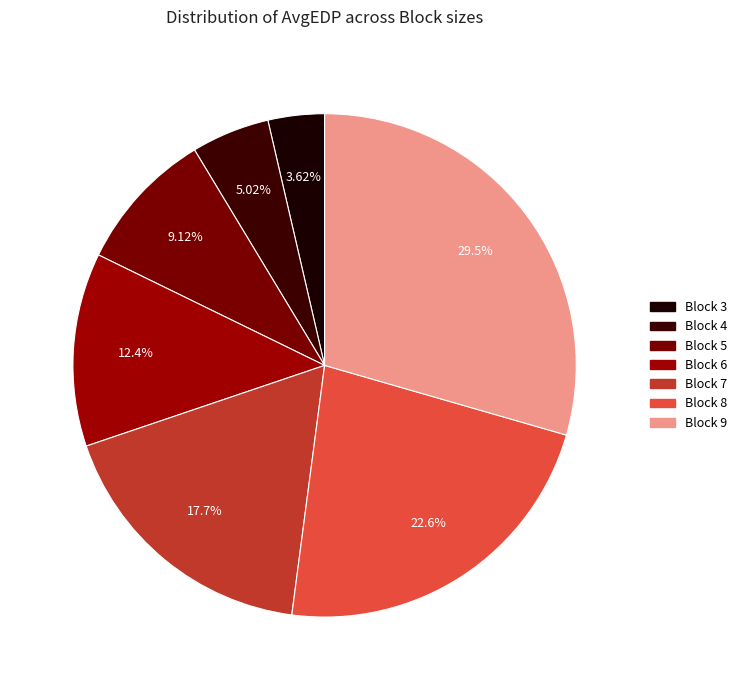

Count the number of slices in the pie.

7